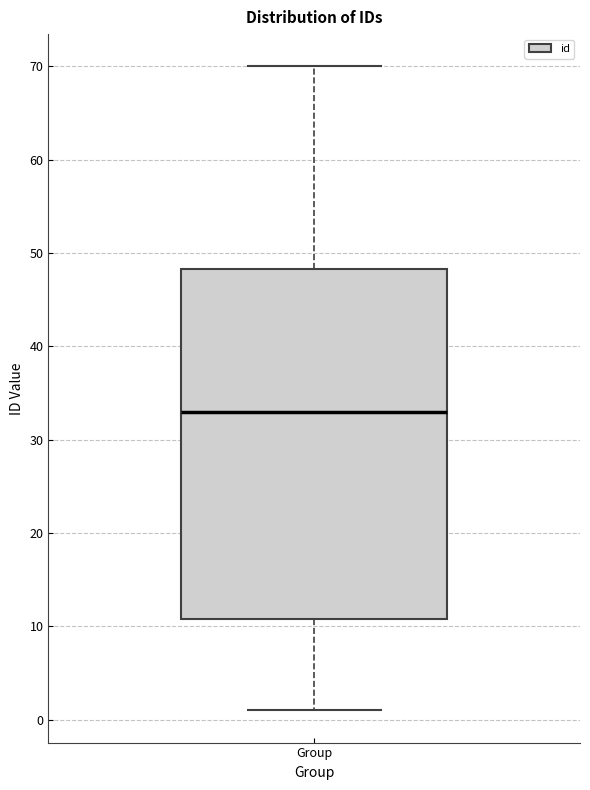

Where does the lower whisker of the box for Group end on the y-axis? The values are not printed on the chart, so give them approximately, as read against the axis.

1